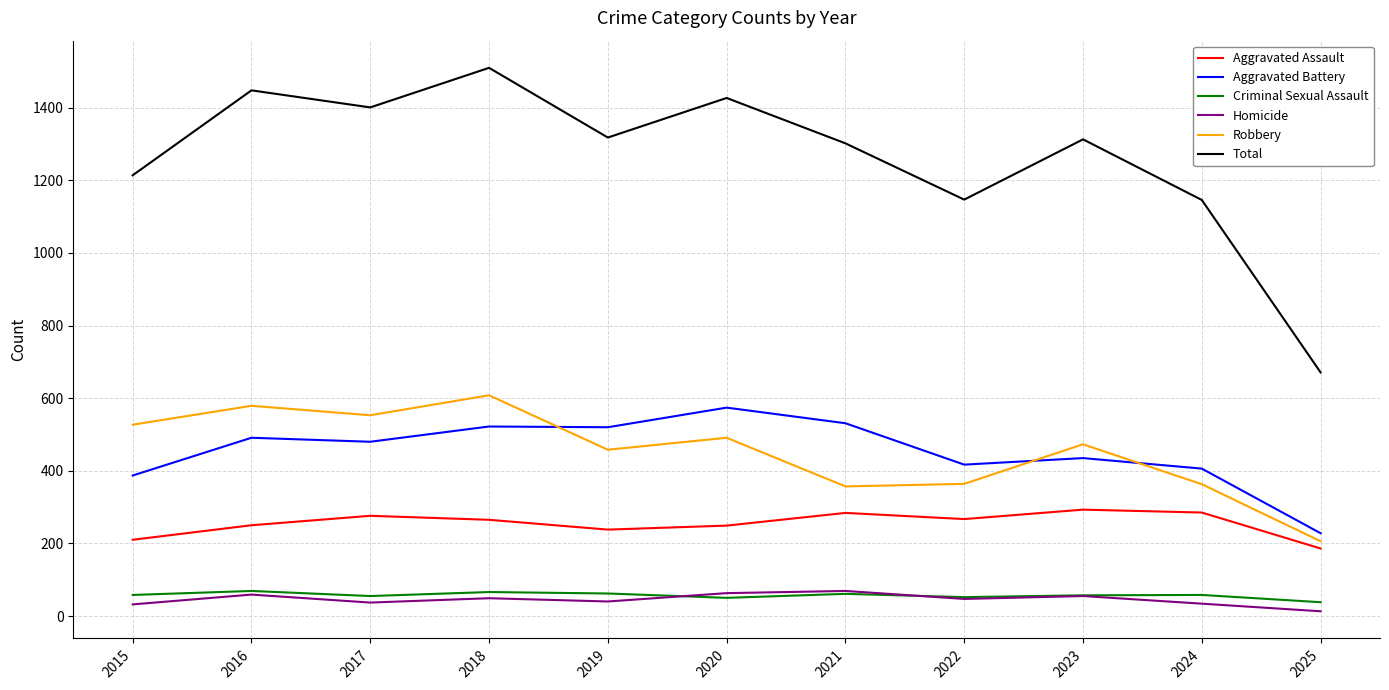

Between 2016 and 2019, which series saw the biggest shift?

Total